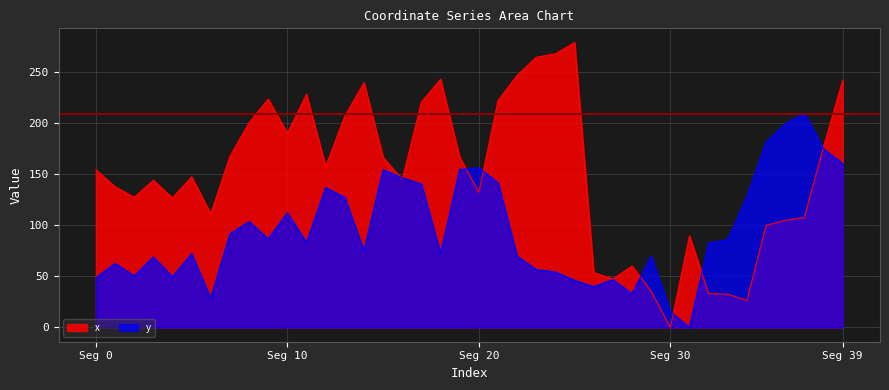

What is the sum of the y values at 9 and 24?

141.0